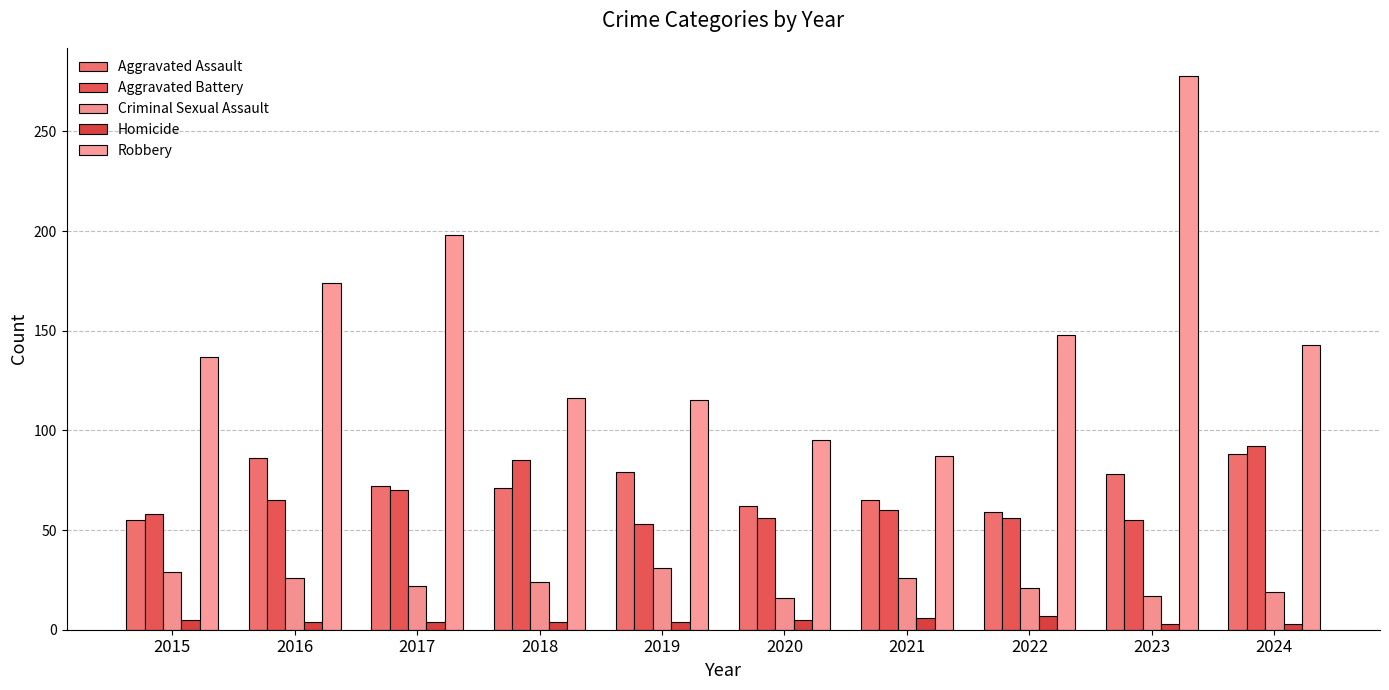

How many groups of bars are there?

10